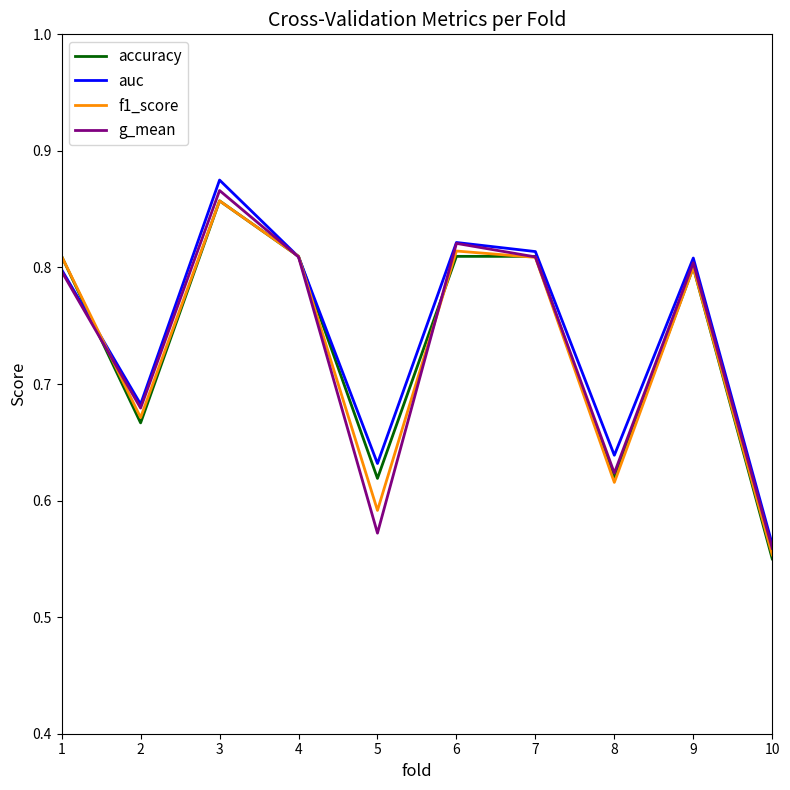

Is it true that accuracy equals 1.0 at 10?

False